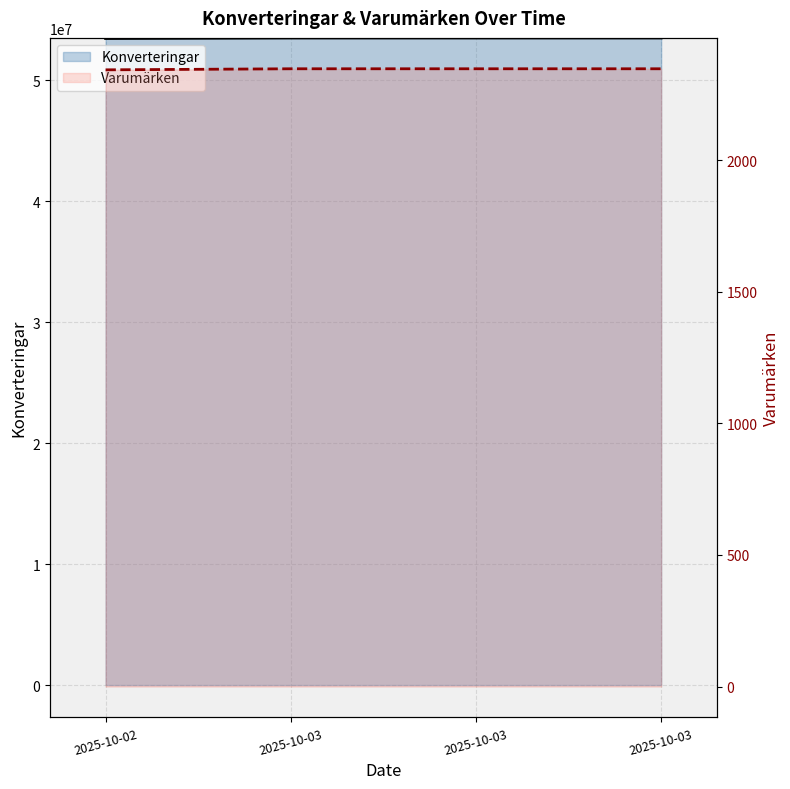

What is the sum of all Varumärken values?

9384